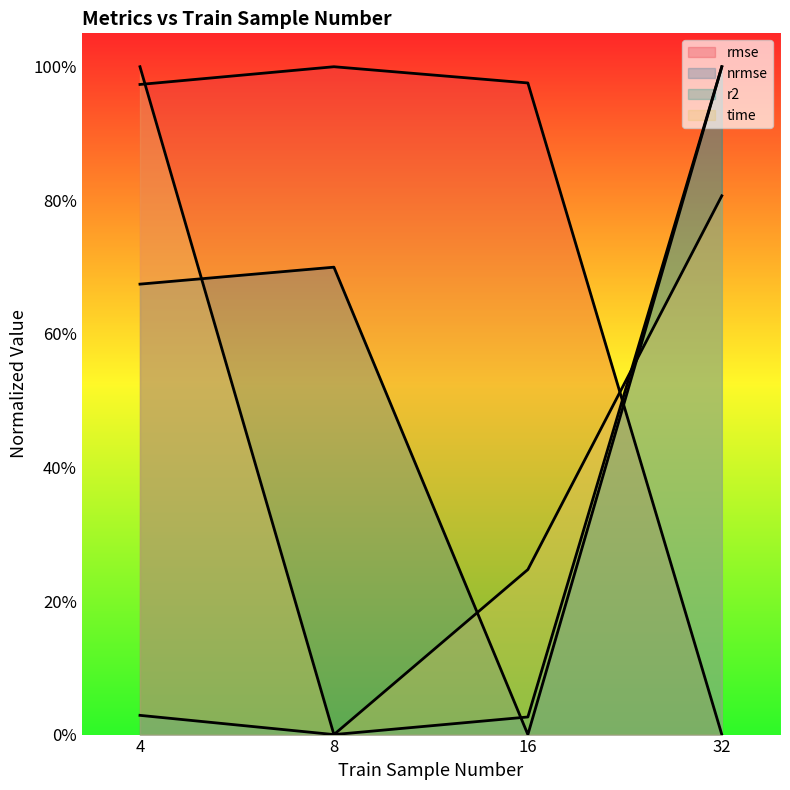

What is the difference between the maximum and minimum values in the nrmse series?

1.0